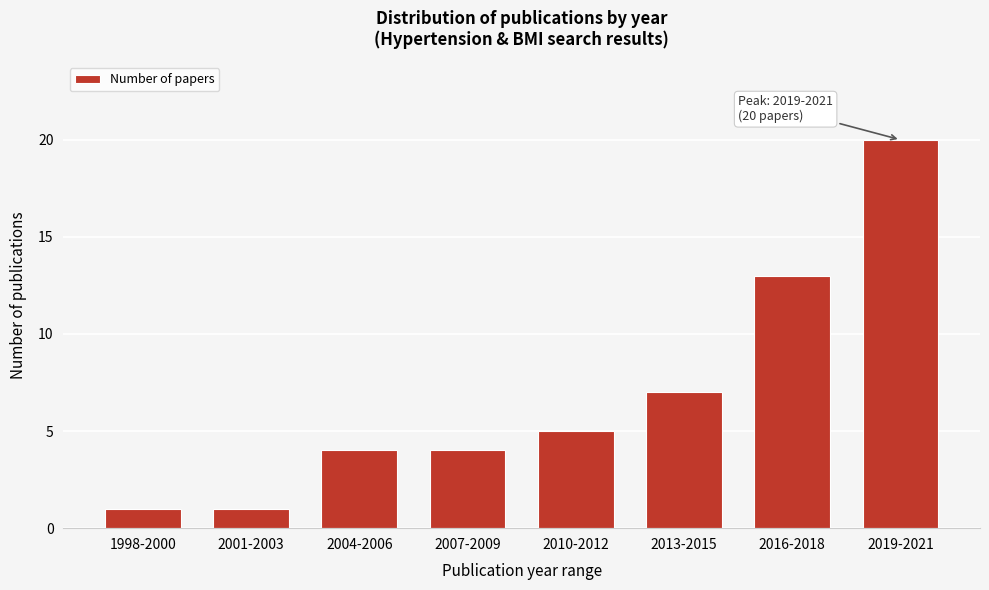

Reading right to left, list all the values displayed in this chart.

2019-2021=20	2016-2018=13	2013-2015=7	2010-2012=5	2007-2009=4	2004-2006=4	2001-2003=1	1998-2000=1